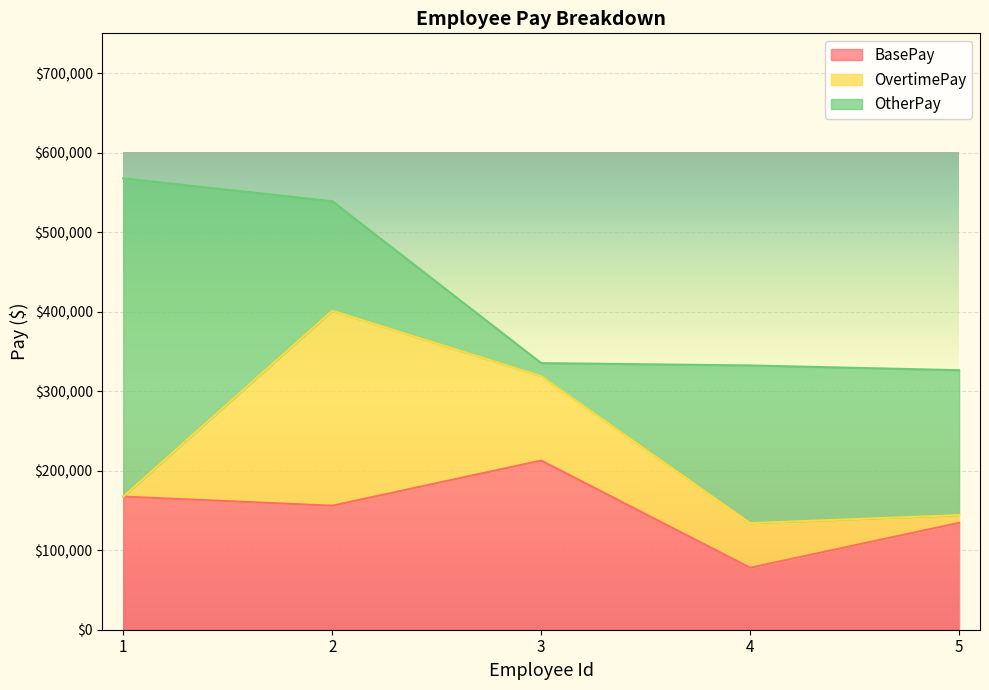

How many interior local peaks does the OvertimePay series have?

1